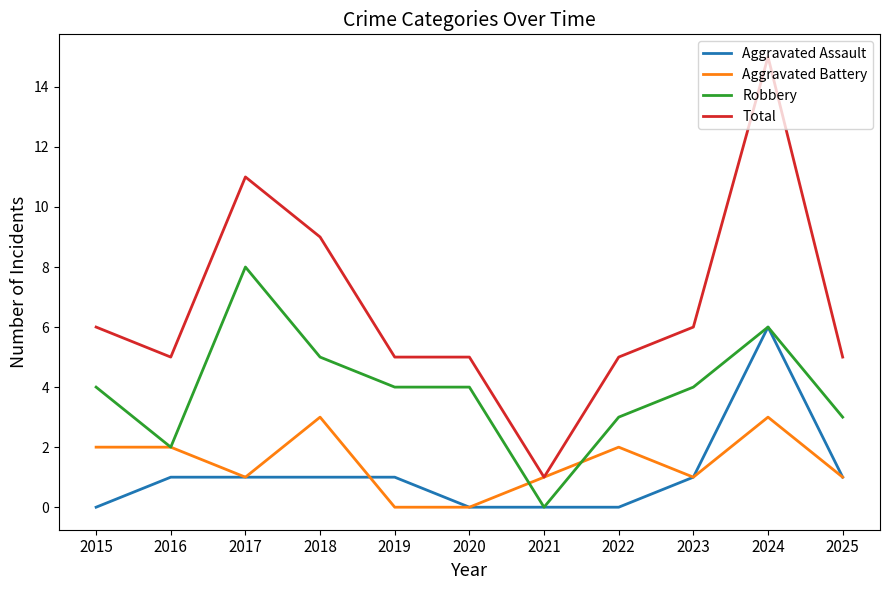

True or false: Total and Aggravated Assault cross at least once.

False